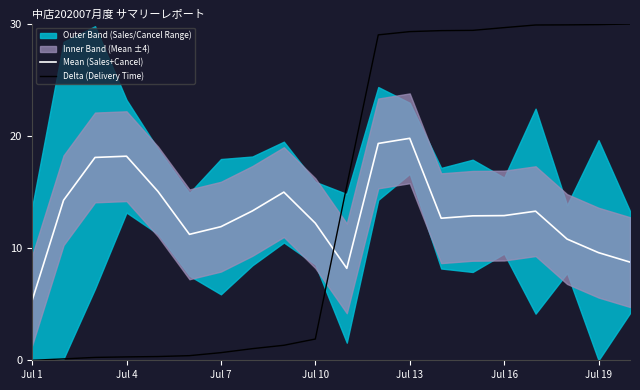

Does the chart have visible grid lines?

No